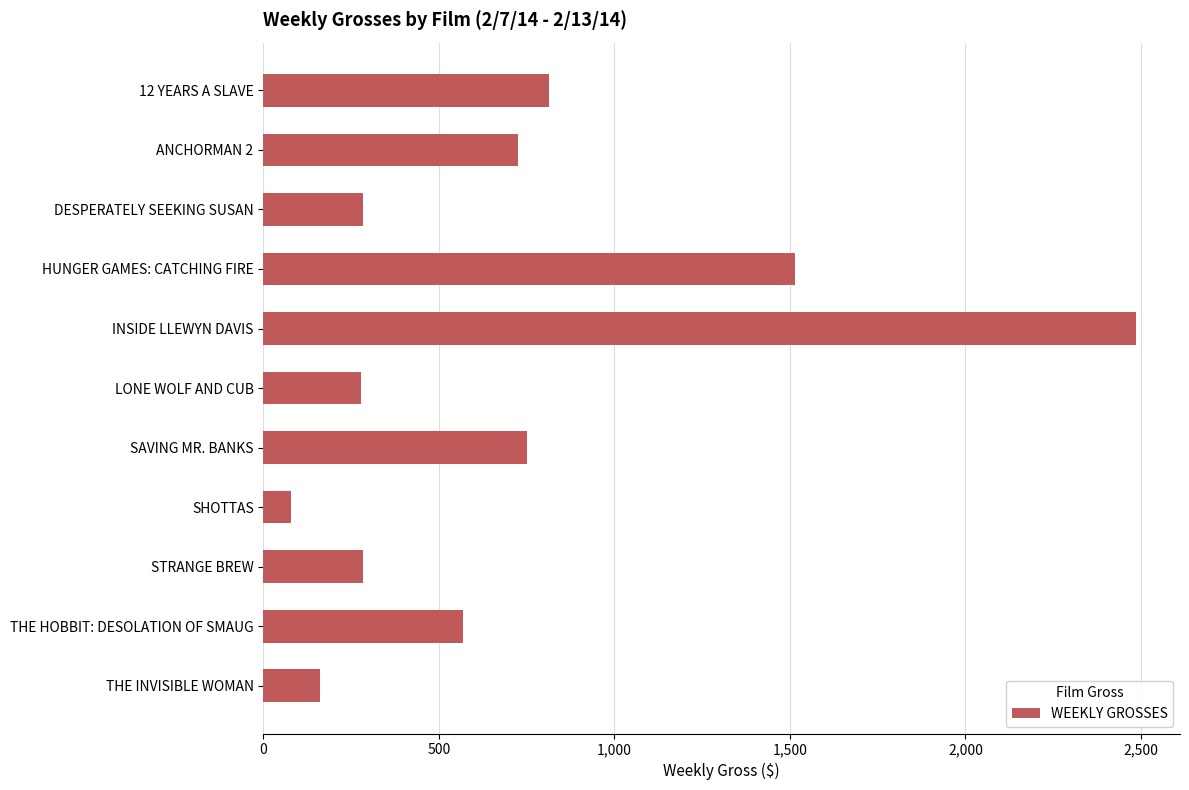

The chart shows a value of 252 at SAVING MR. BANKS. True or false?

False